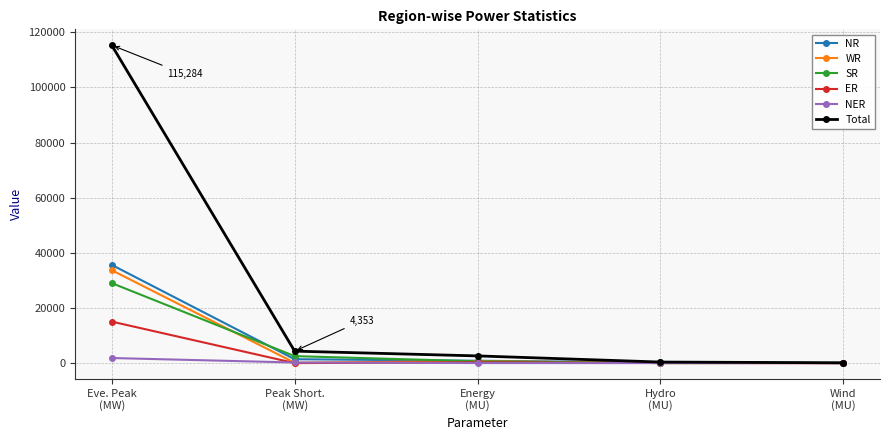

Between Energy
(MU) and Hydro
(MU), which series saw the biggest shift?

Total